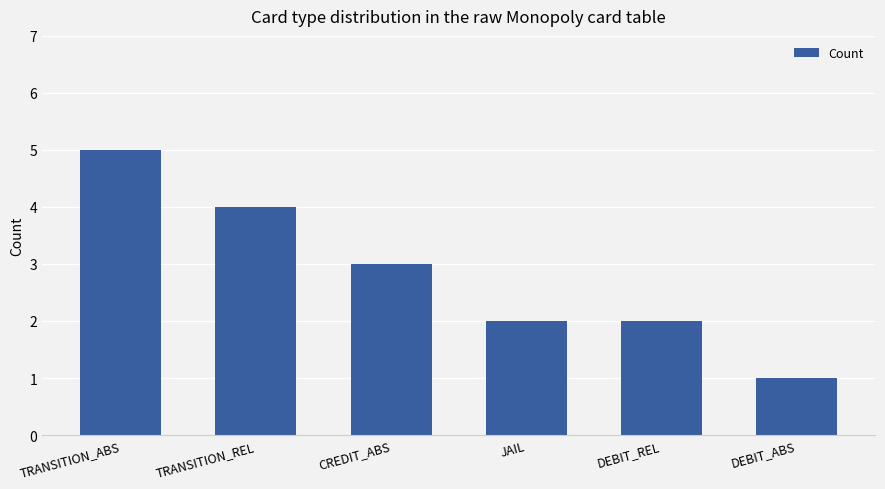

The chart shows a value of 4 at TRANSITION_REL. True or false?

True